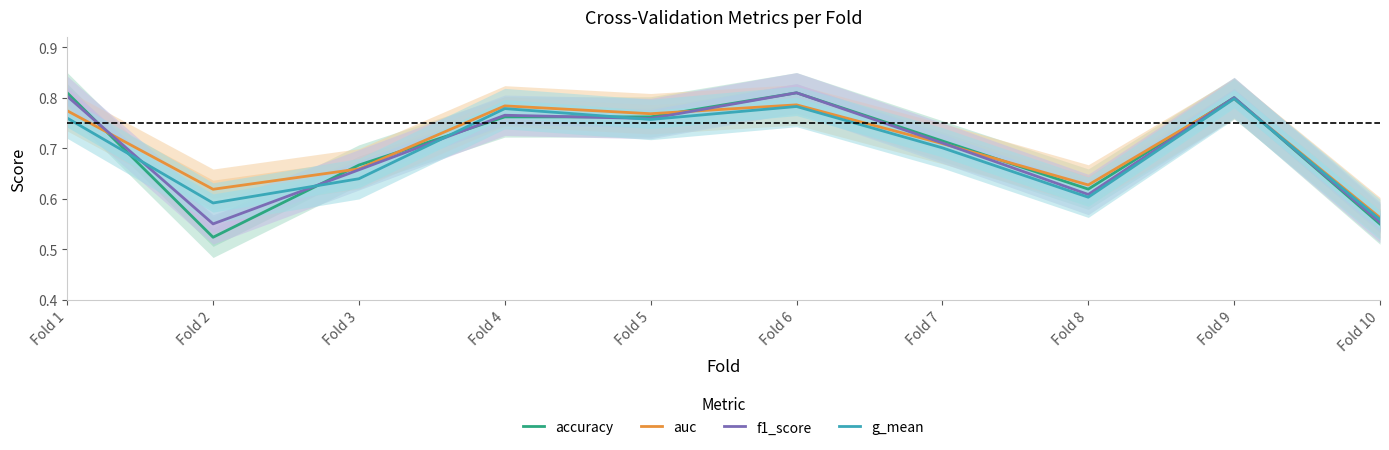

True or false: accuracy has a value of 0.8 at Fold 9.

True